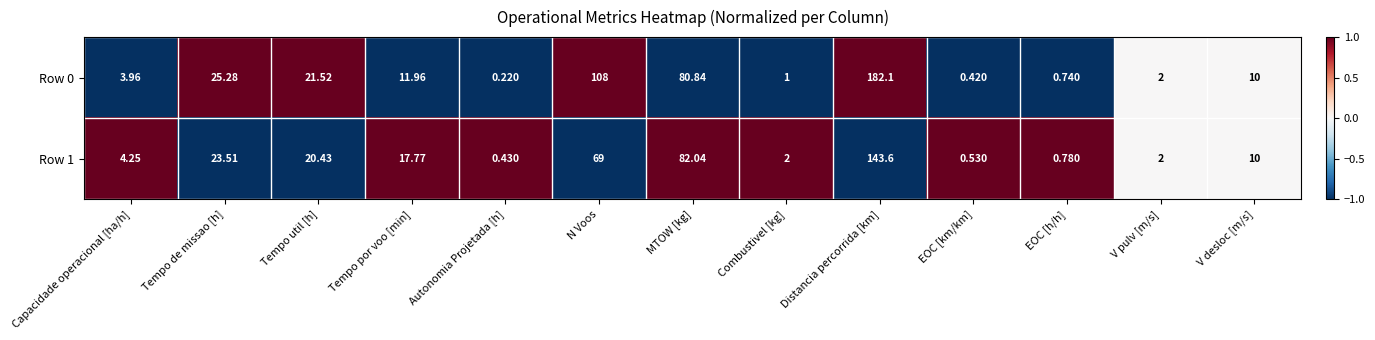

How many data points does each series have?

13